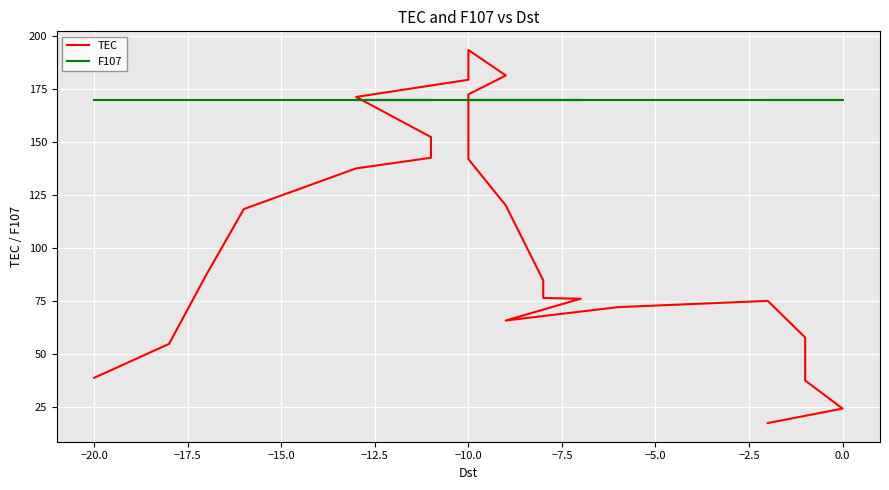

Reading left to right, list all the values displayed in this chart.

TEC: 38.9	54.9	87.6	118.5	137.7	142.7	152.5	171.4	179.5	193.6	181.6	172.6	142.1	120.2	84.9	76.6	76.2	65.9	72.2	75.2	57.9	37.6	24.4	17.5
F107: 170.1	170.1	170.1	170.1	170.1	170.1	170.1	170.1	170.1	170.1	170.1	170.1	170.1	170.1	170.1	170.1	170.1	170.1	170.1	170.1	170.1	170.1	170.1	170.1